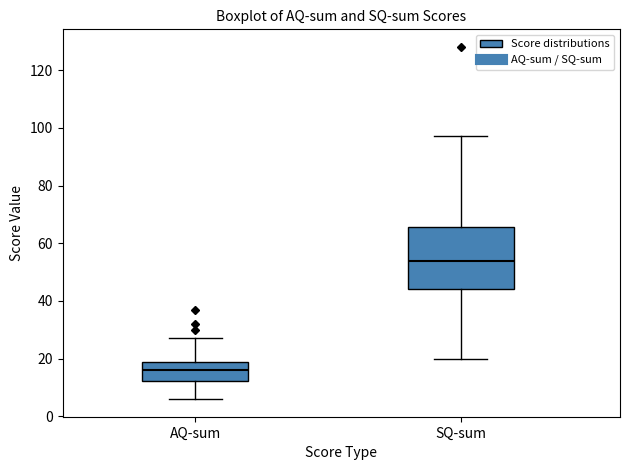

Reading left to right, read every box against the y-axis: the position of its median line, the range the box covers, and the ends of its whiskers. The values are not printed on the chart, so give them approximately, as read against the axis.

AQ-sum: median 16, box 12 to 18, whiskers 6 to 28
SQ-sum: median 54, box 44 to 66, whiskers 20 to 98